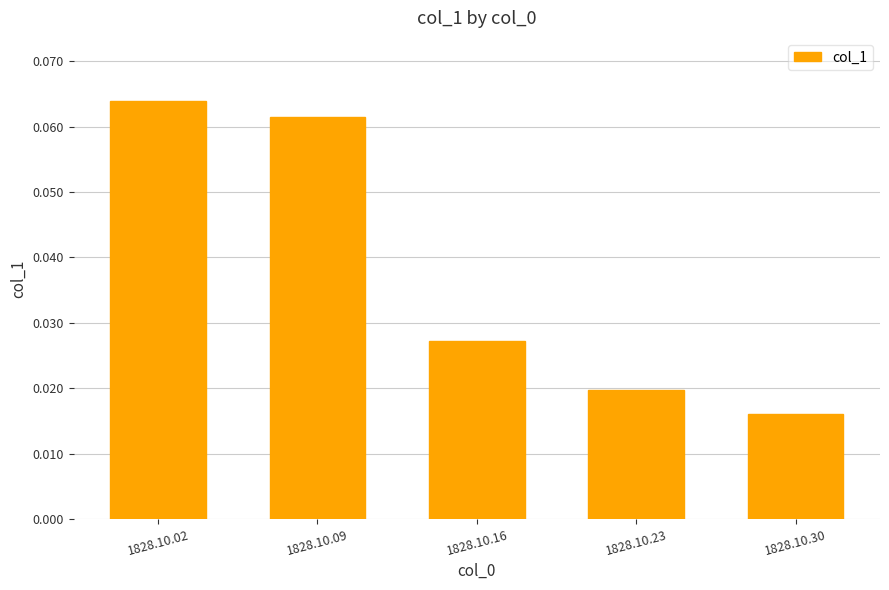

Count the values in the range 0 to 1.

5